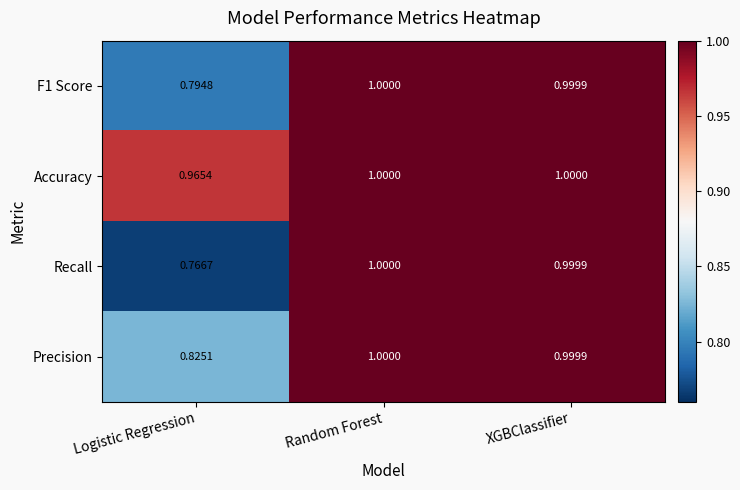

At which category does the chart reach its minimum across all series?

Logistic Regression